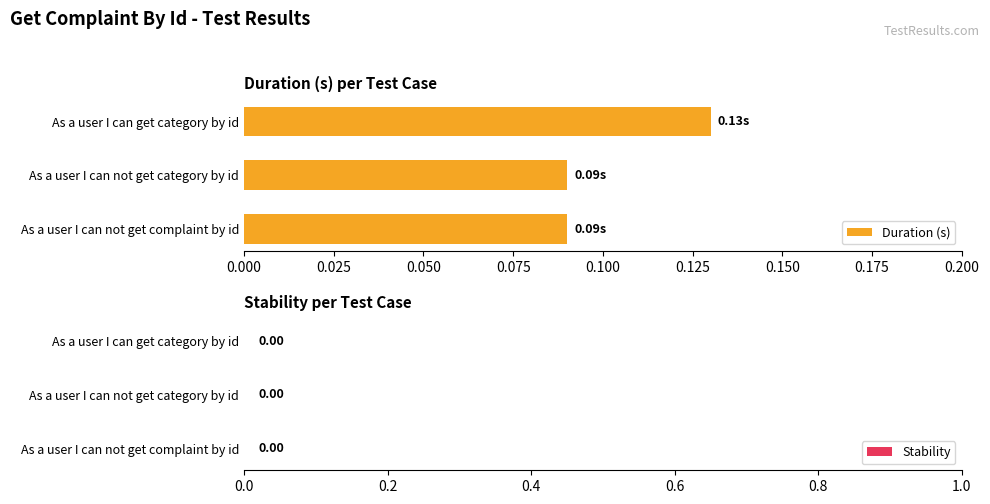

What is the label of the 1st bar from the top?

As a user I can get category by id